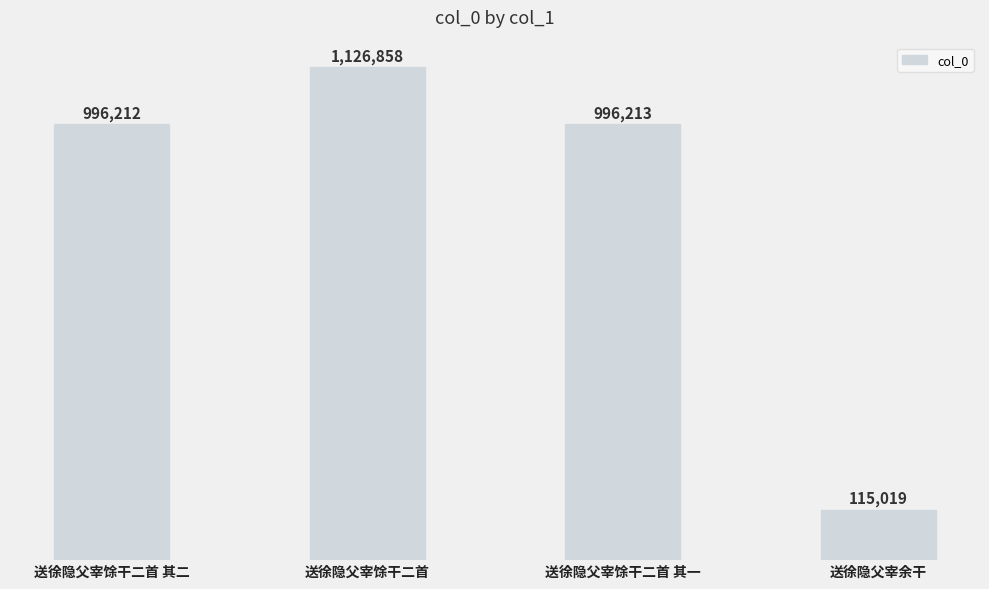

What is the sum of all values?

3234302